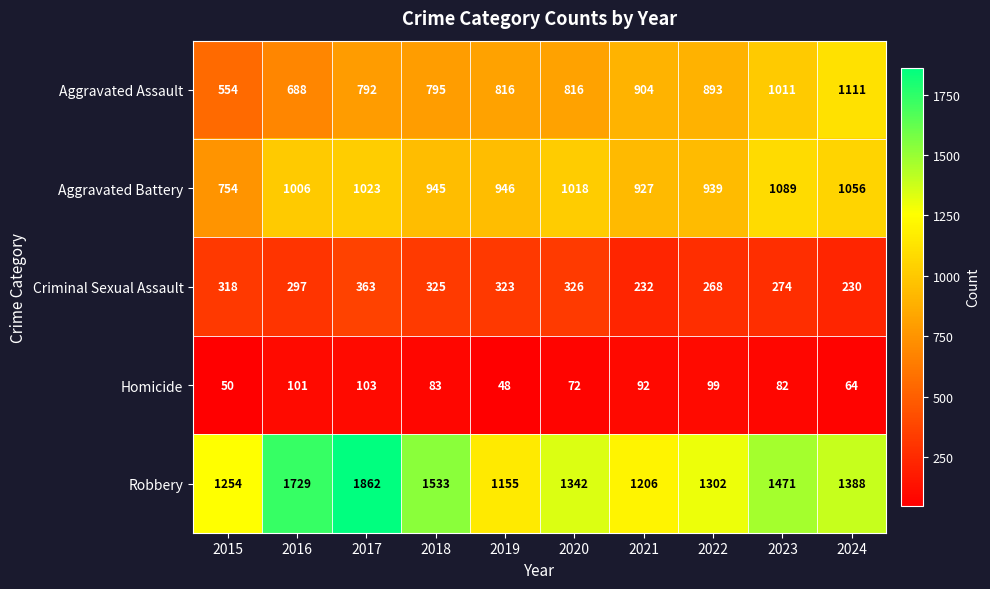

True or false: Homicide has a value of 27 at 2017.

False